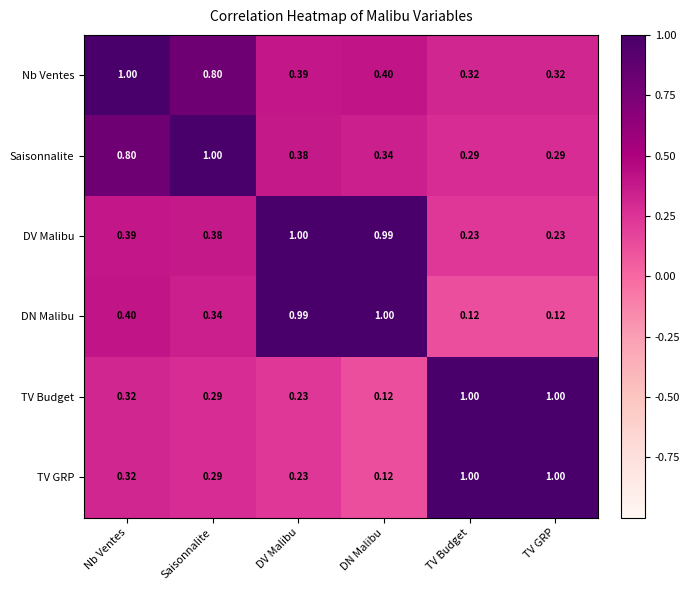

Is the value of TV GRP at Saisonnalite greater than the value of Nb Ventes at TV GRP?

No